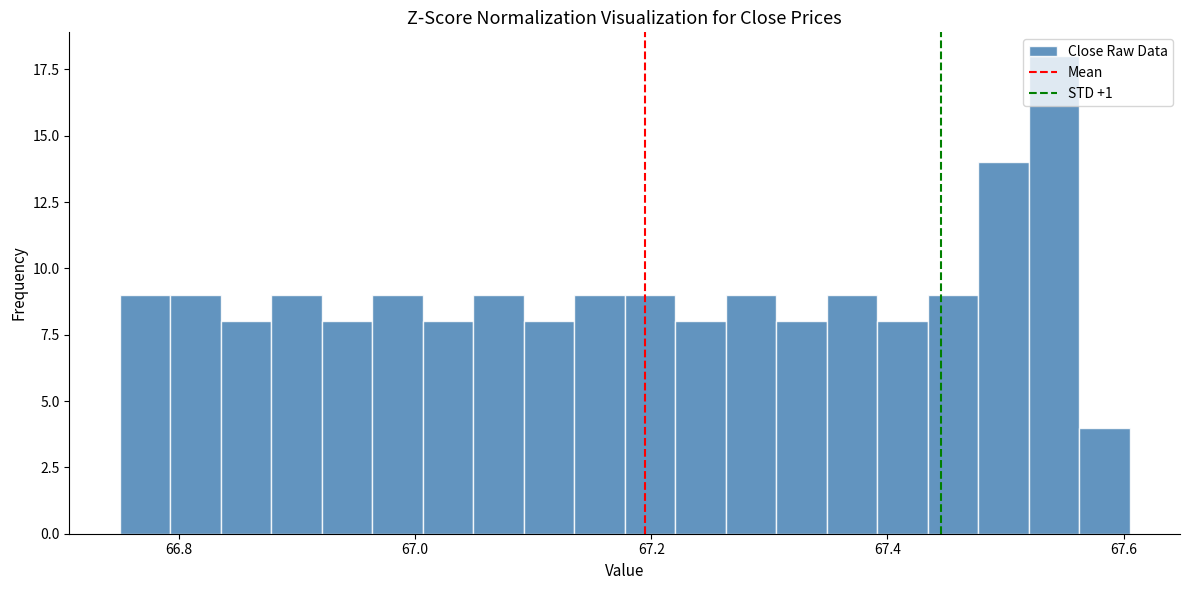

Read against the x-axis, roughly where is the centre of the tallest bar?

67.54